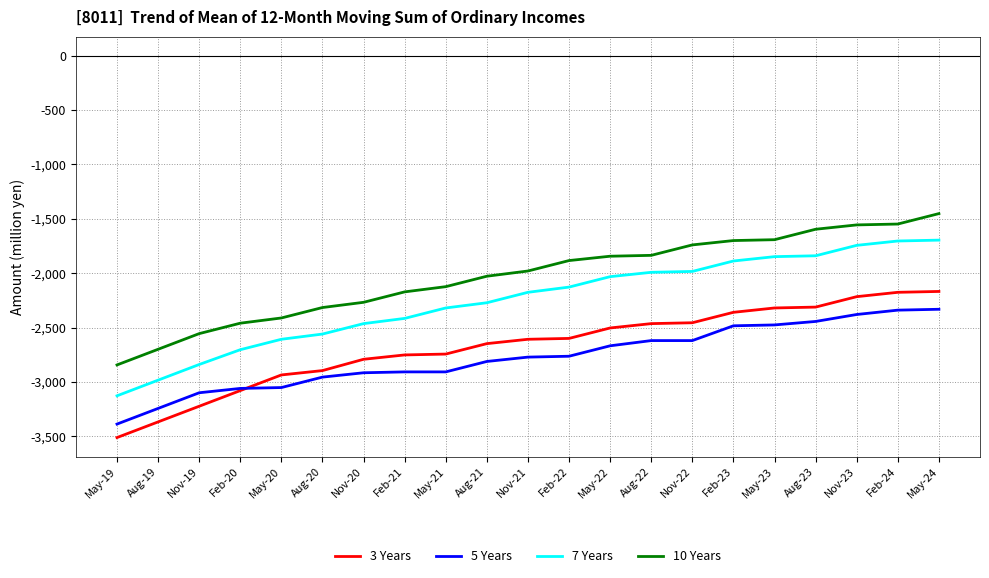

Which series has the largest range (max minus min)?

7 Years